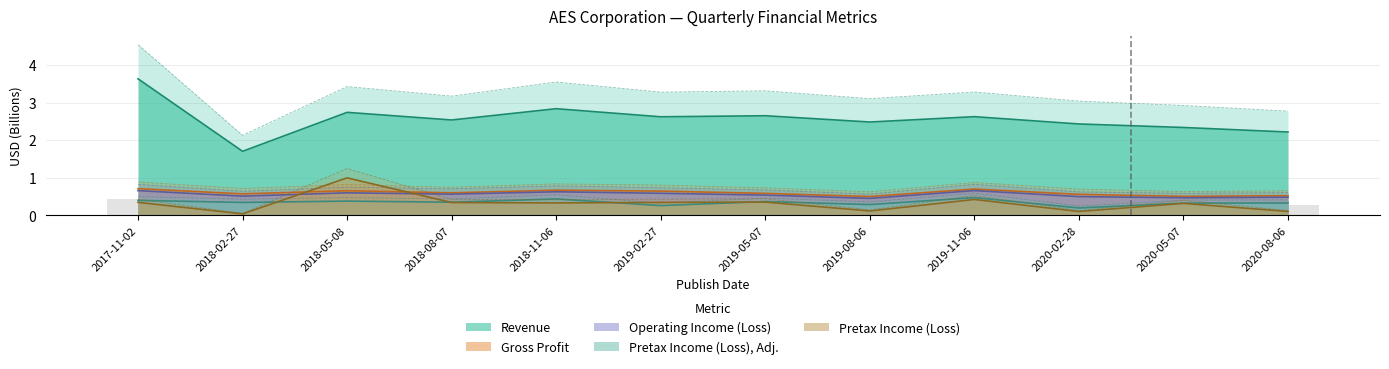

What are all the series names shown in the legend?

Revenue, Gross Profit, Operating Income (Loss), Pretax Income (Loss), Adj., Pretax Income (Loss)